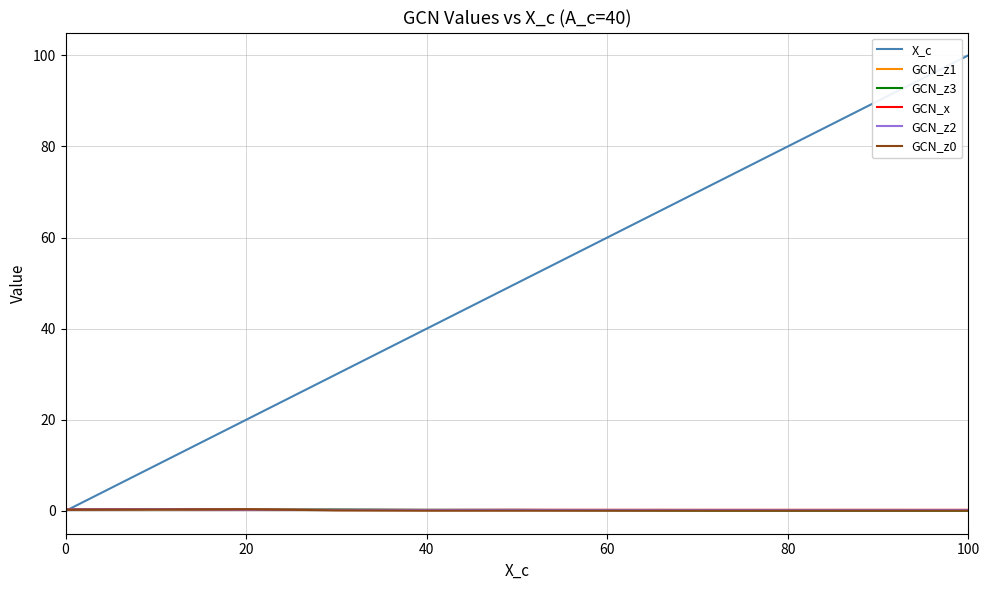

Which series has the largest range (max minus min)?

X_c